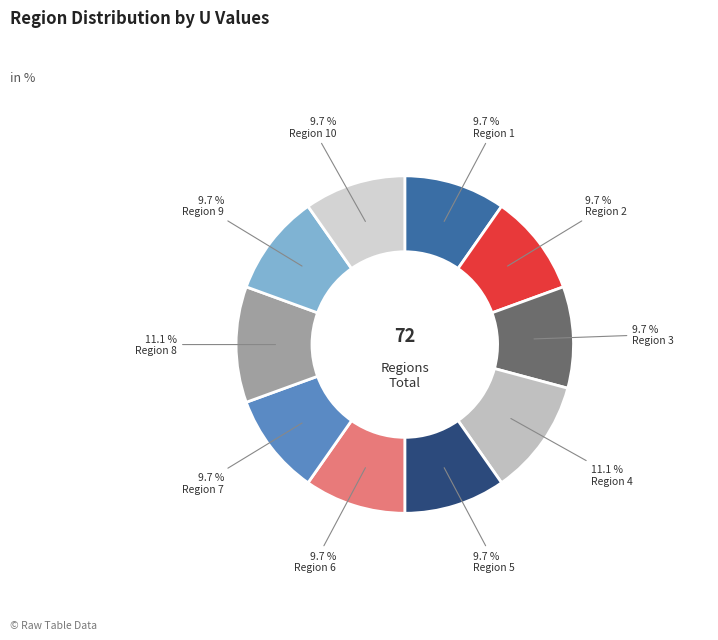

To the nearest percent, what is the difference between the largest and smallest slice percentages?

1%